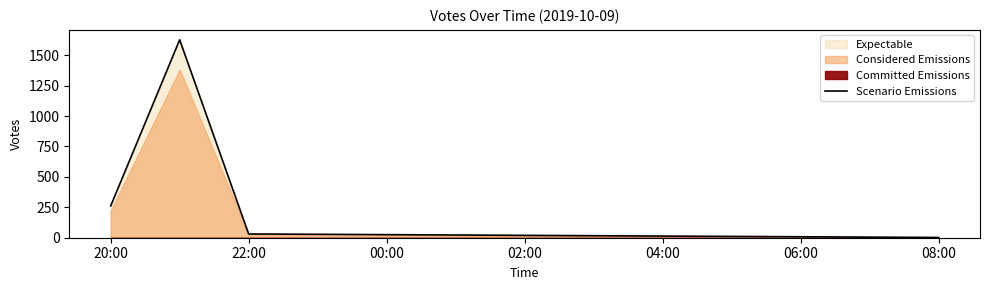

True or false: Scenario Emissions has more than 2 points higher than both neighbors.

False